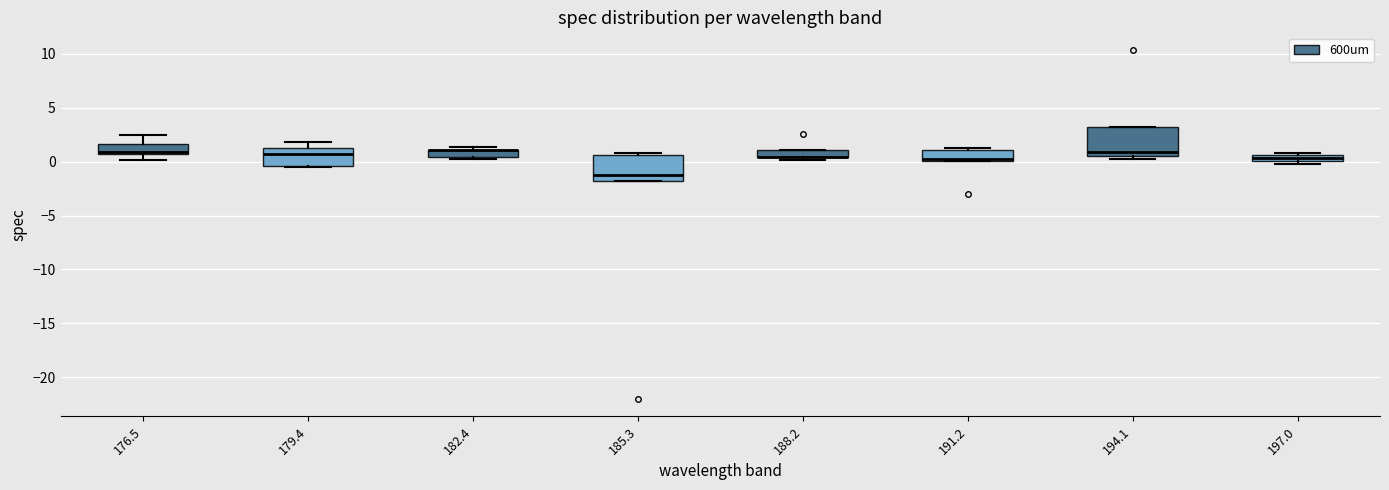

Where is the lower edge of the box at x = 176.5 on the y-axis? The values are not printed on the chart, so give them approximately, as read against the axis.

0.5